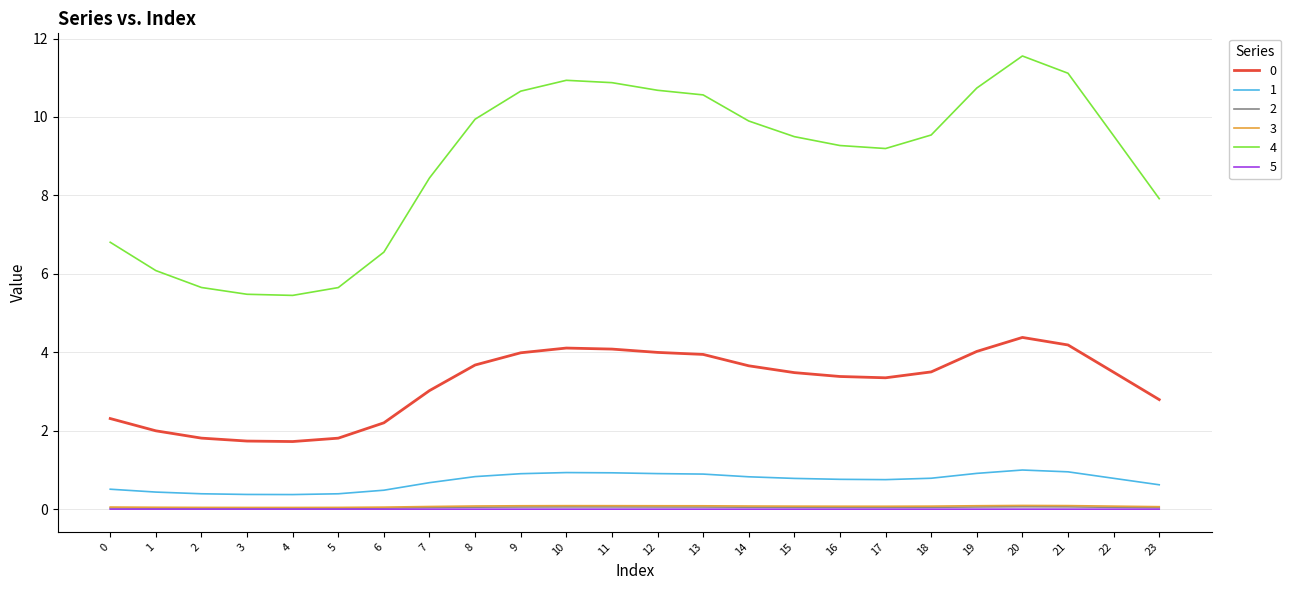

Which series has the largest range (max minus min)?

4